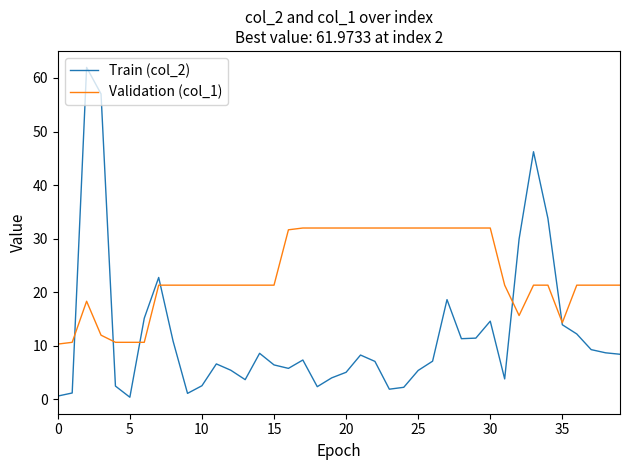

Which series has the largest total across all categories?

Validation (col_1)